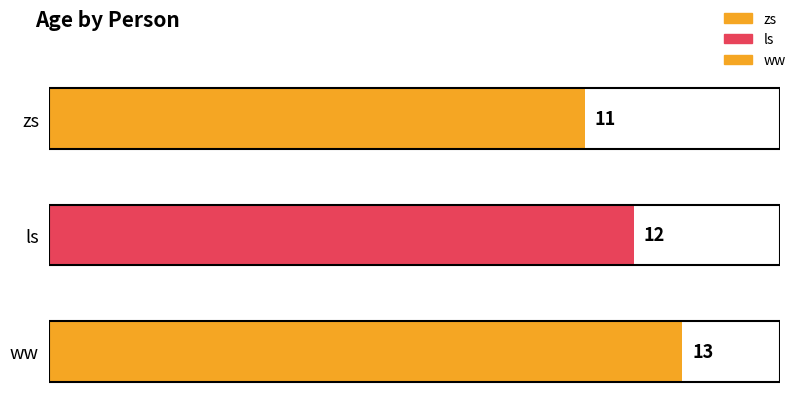

What is the sum of the values at ls and zs?

23